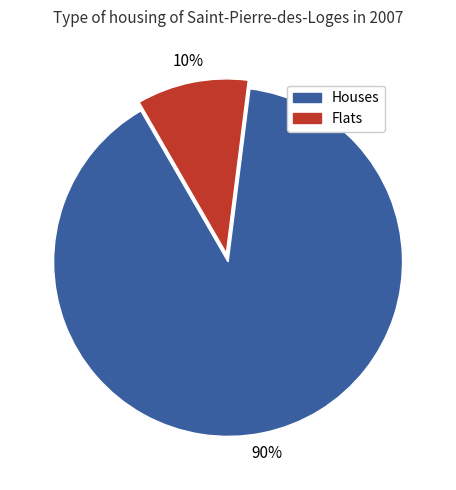

What percentage is the Houses slice, to the nearest percent?

90%